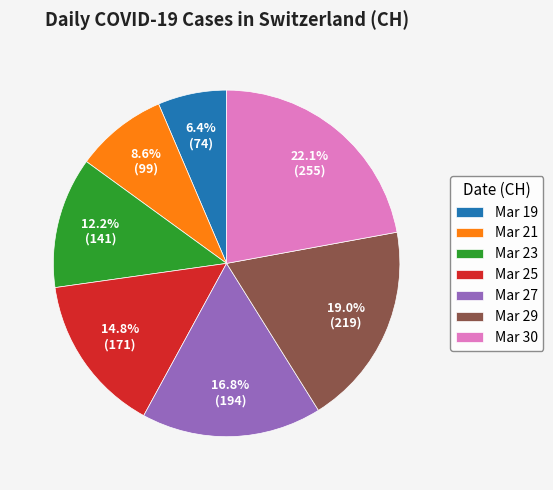

To the nearest percent, what is the difference between the largest and smallest slice percentages?

16%